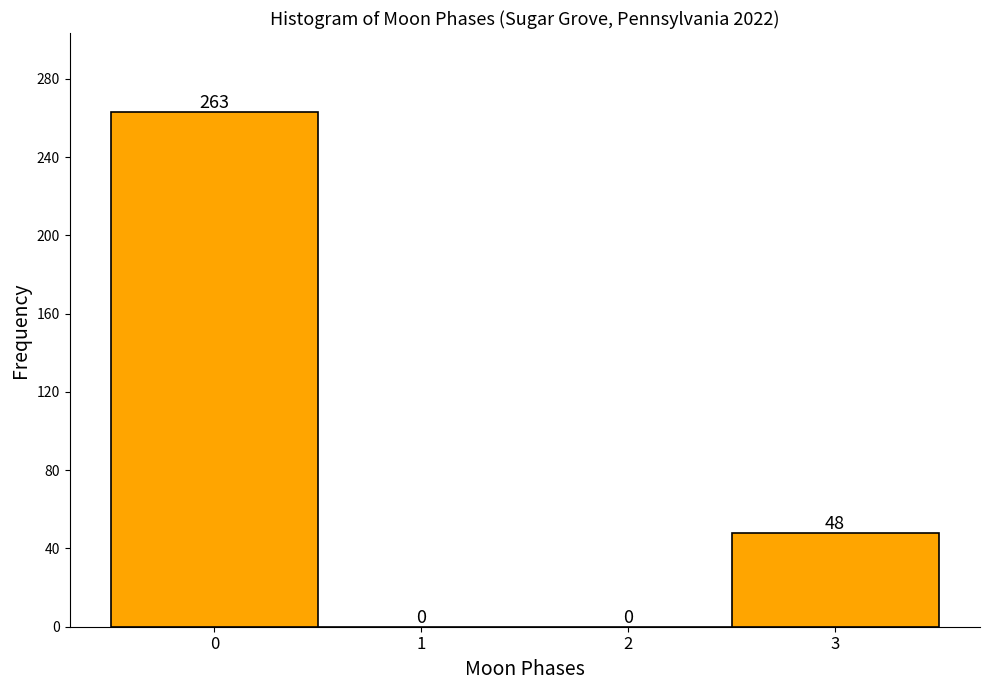

What is the height of the bar covering 2.5 to 3.5 on the x-axis?

48